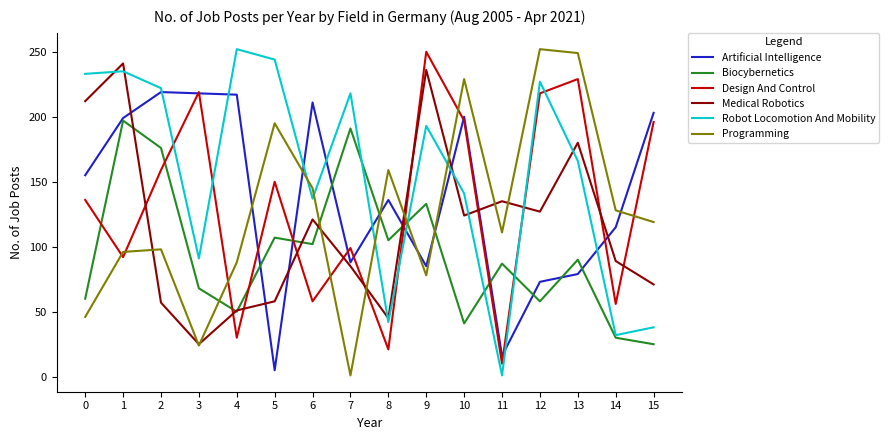

In Robot Locomotion And Mobility, how many points are lower than both neighbors (excluding endpoints)?

5